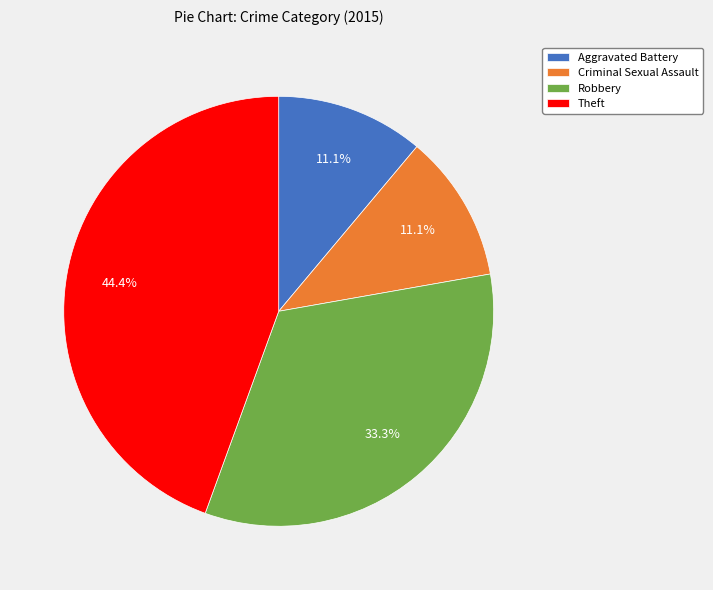

True or false: Criminal Sexual Assault accounts for 1% of the total.

False